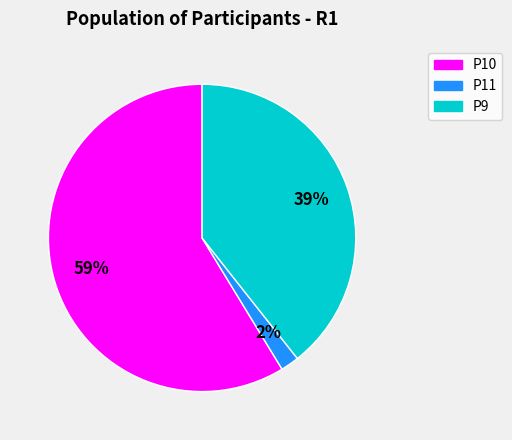

Does any single category account for the majority?

Yes